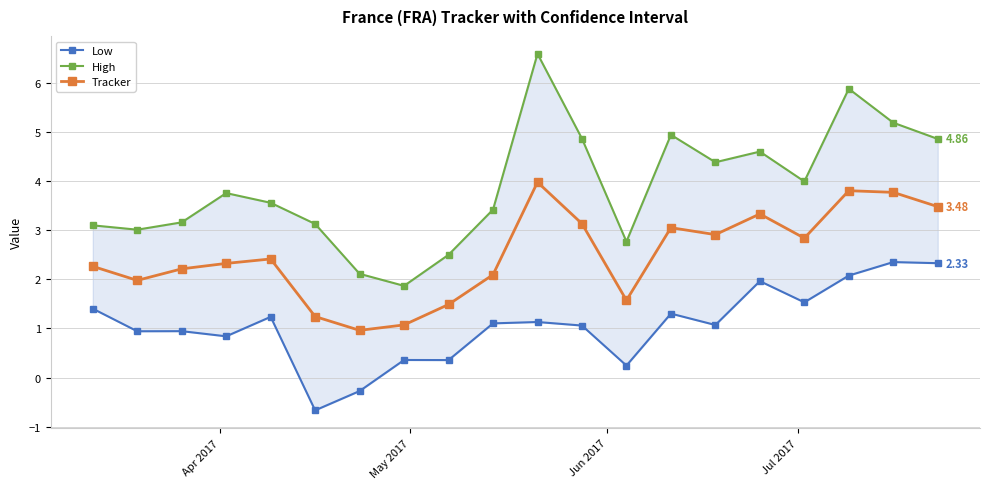

True or false: Tracker has more than 2 interior local peaks.

True